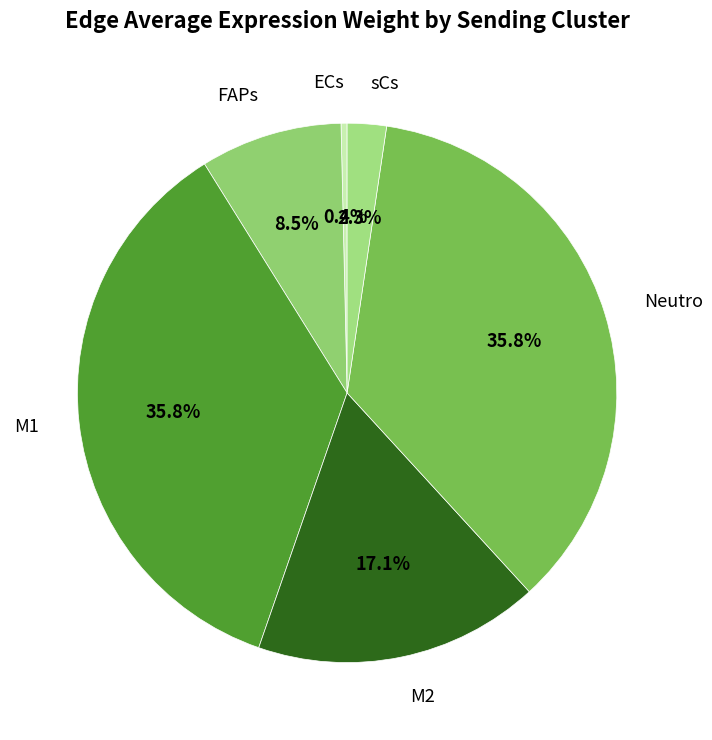

How many segments does this pie chart have?

6